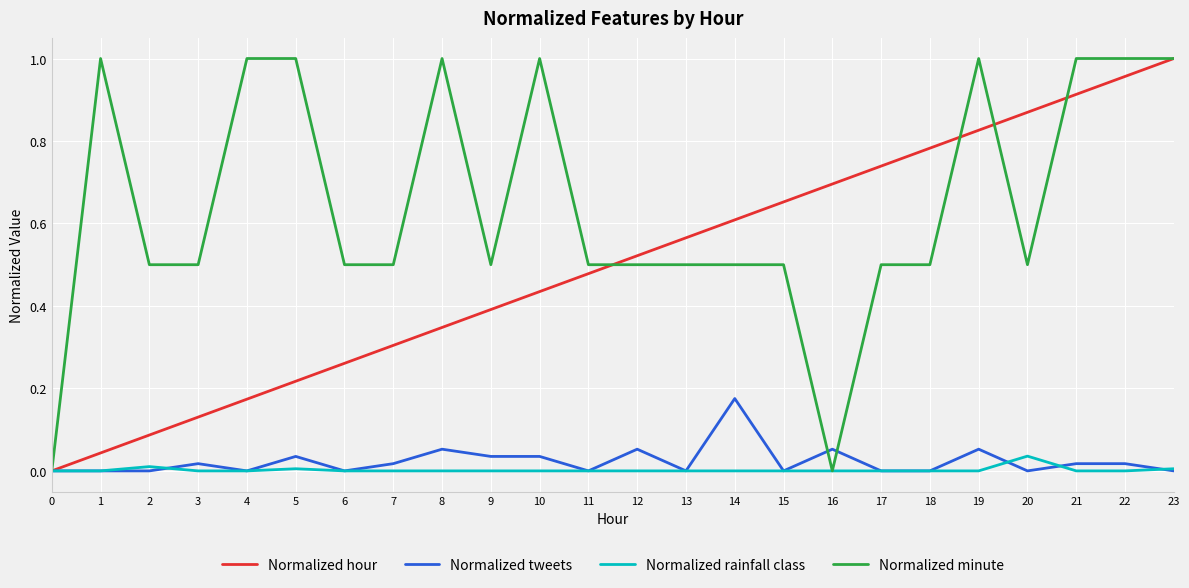

Is the value of Normalized minute at 3 greater than the value of Normalized hour at 1?

Yes